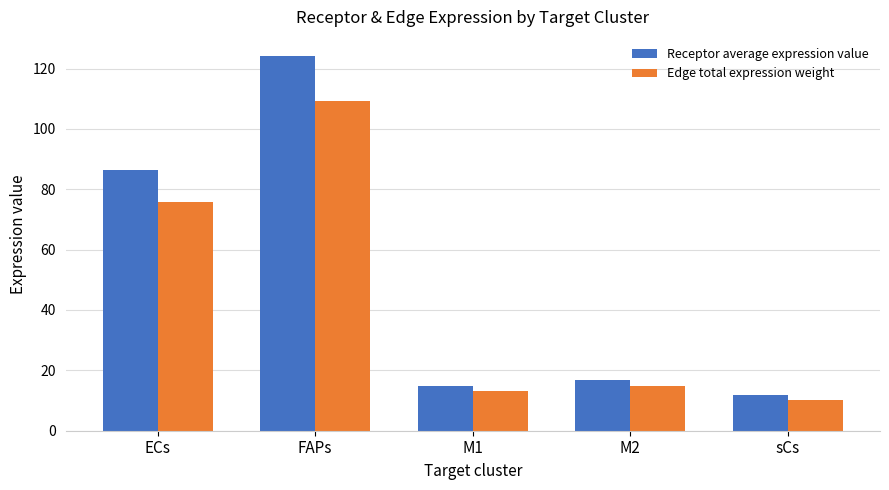

Are the bars grouped side by side (vs. stacked)?

Yes